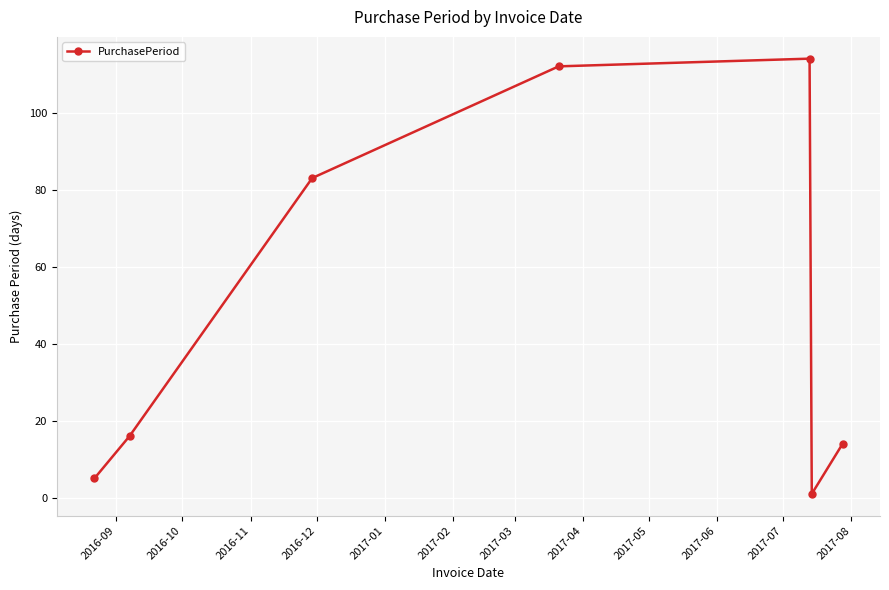

How many lines are shown in the chart?

1